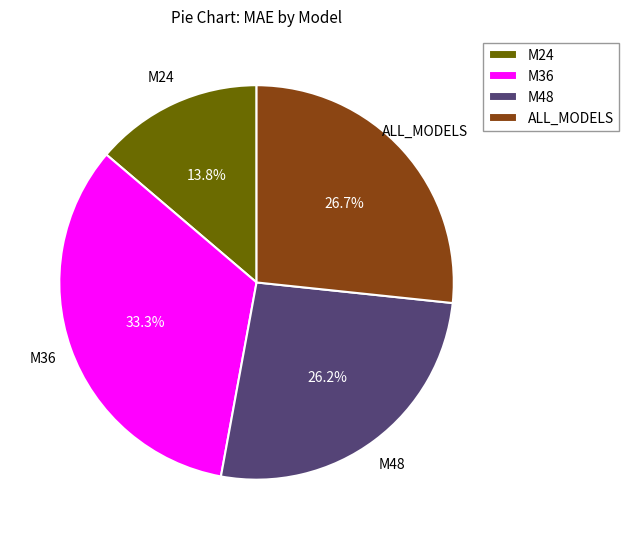

Is M48 the majority of the pie?

No